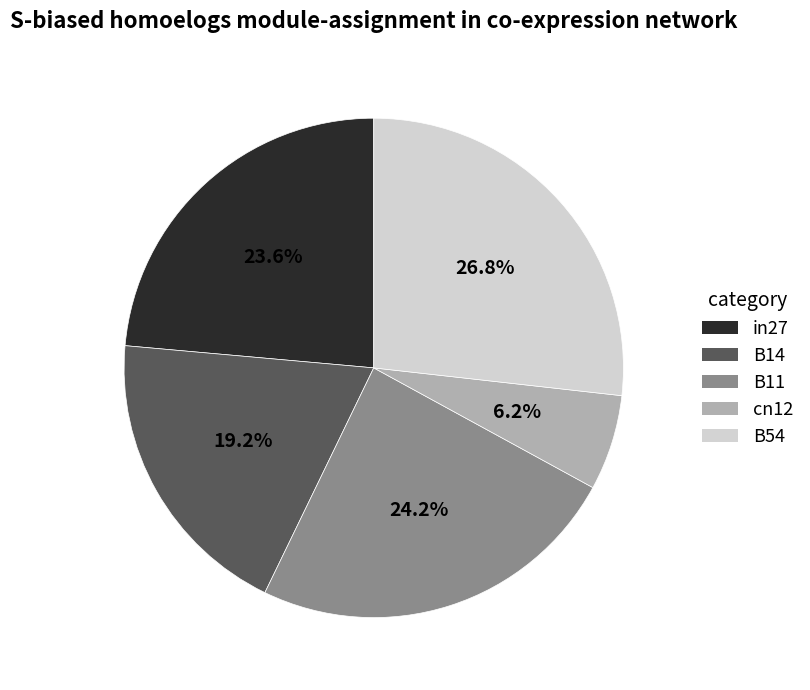

Which has a higher value, B11 or B14?

B11